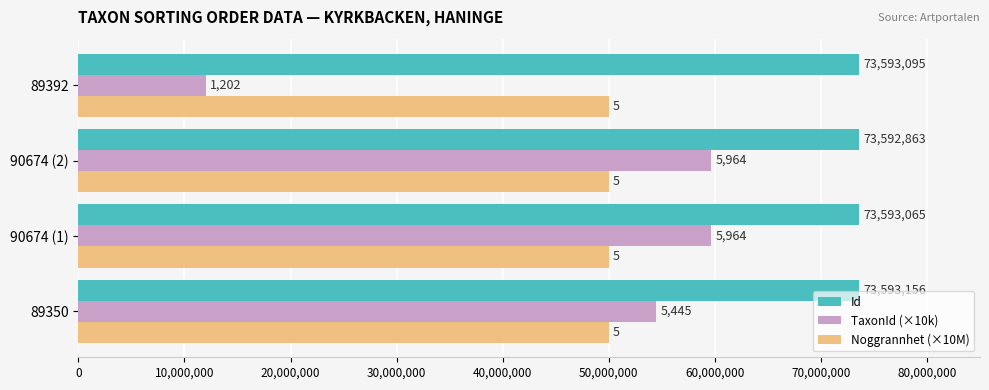

What are all the series names shown in the legend?

Id, TaxonId (×10k), Noggrannhet (×10M)